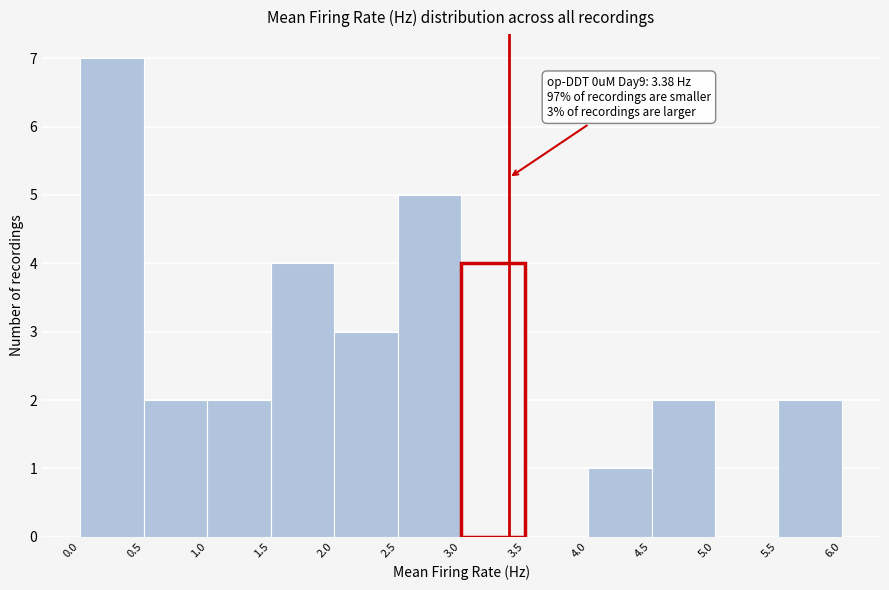

Over which range of the x-axis is the bar tallest?

0.0 to 0.5